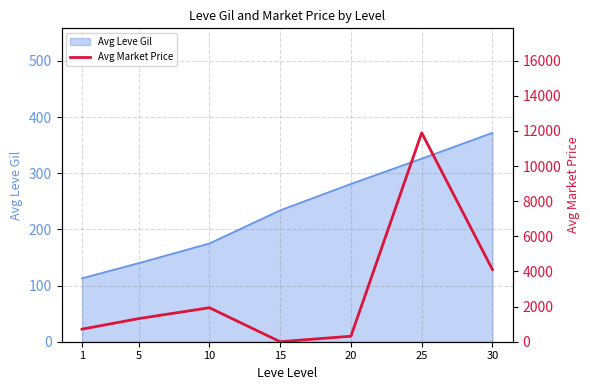

At which category does the chart reach its minimum across all series?

15